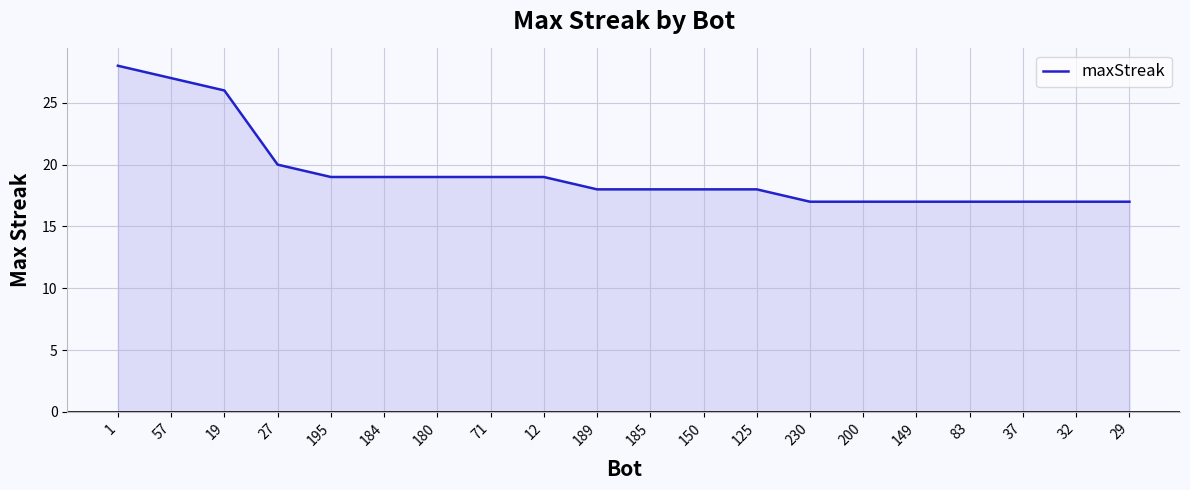

What is the difference between the maximum and minimum values?

11